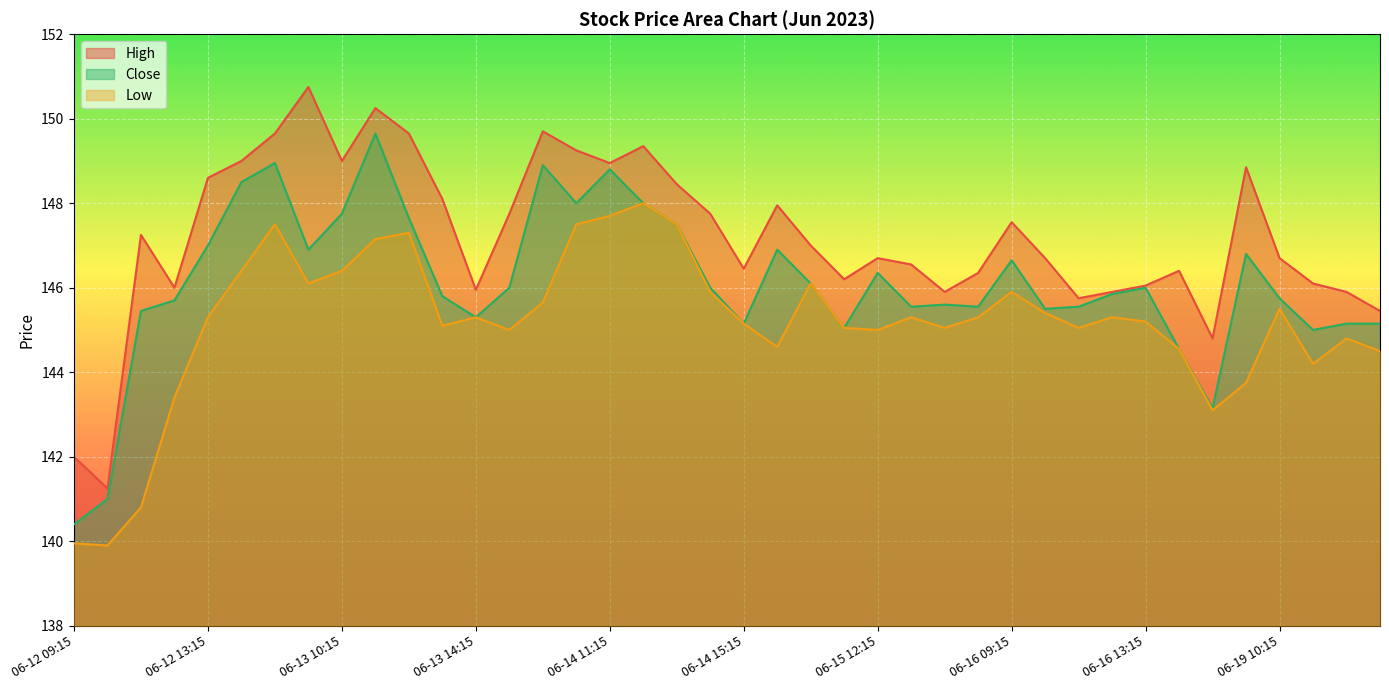

The value of Low at 06-16 13:15 is 198.6. True or false?

False